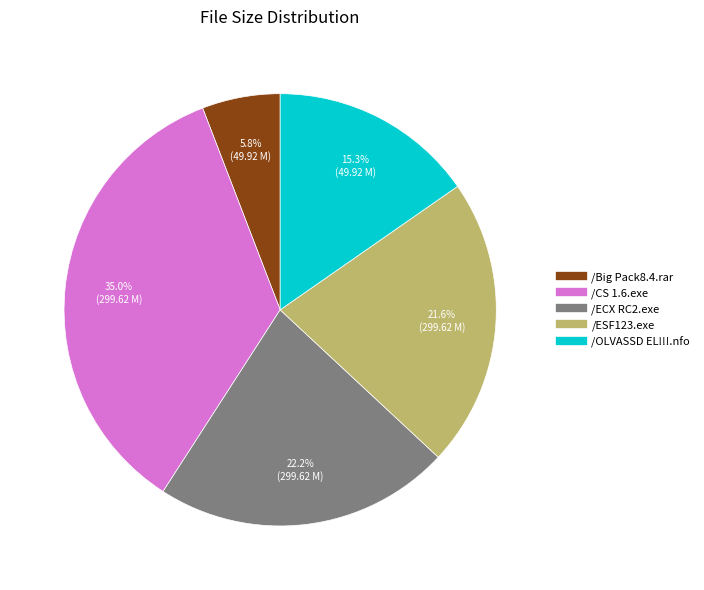

Does /CS 1.6.exe account for over 50% of the chart?

No